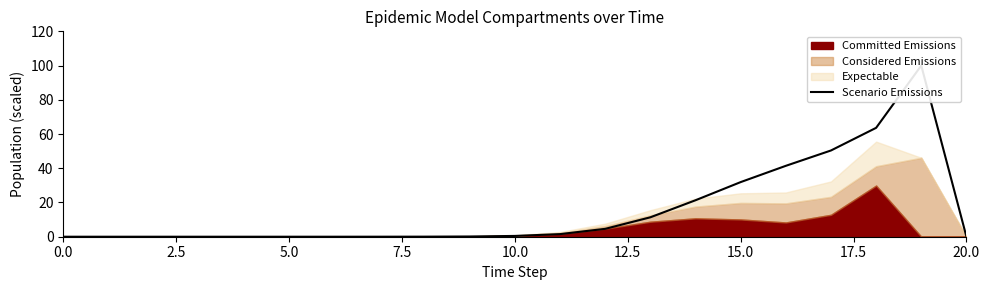

What is the average value?

15.6